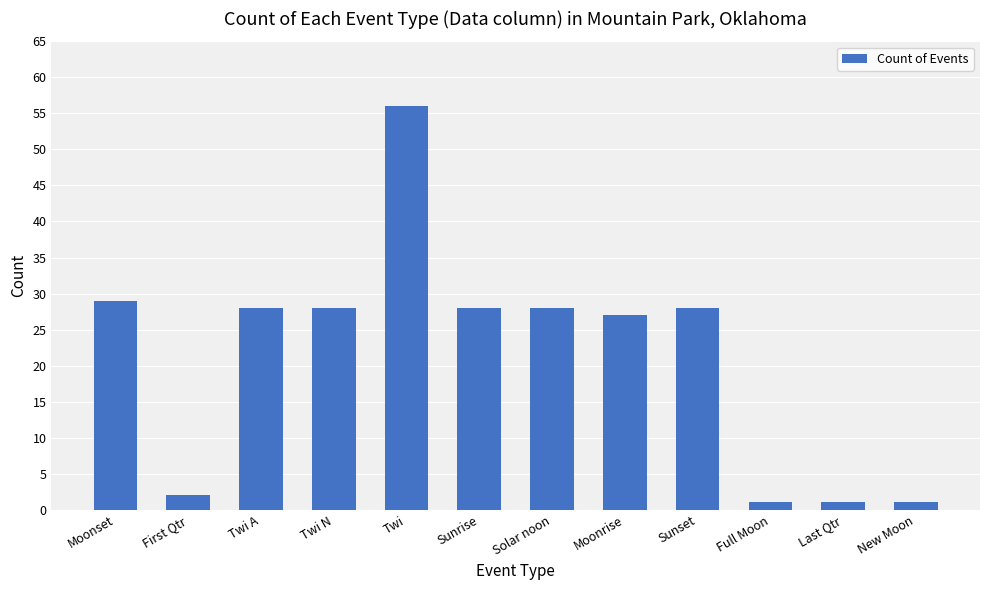

What is the smallest value displayed?

1